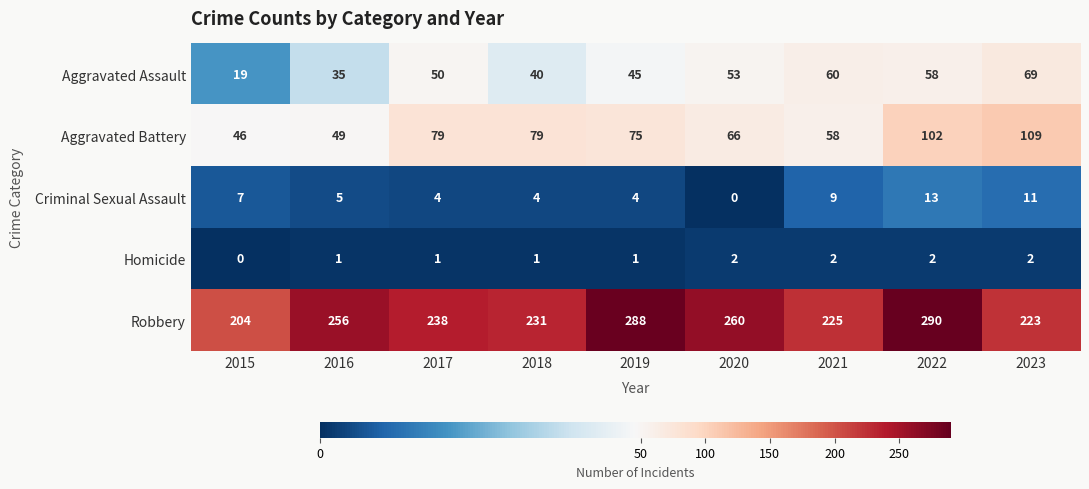

What is the approximate value of Aggravated Assault at 2021, to the nearest 5?

60